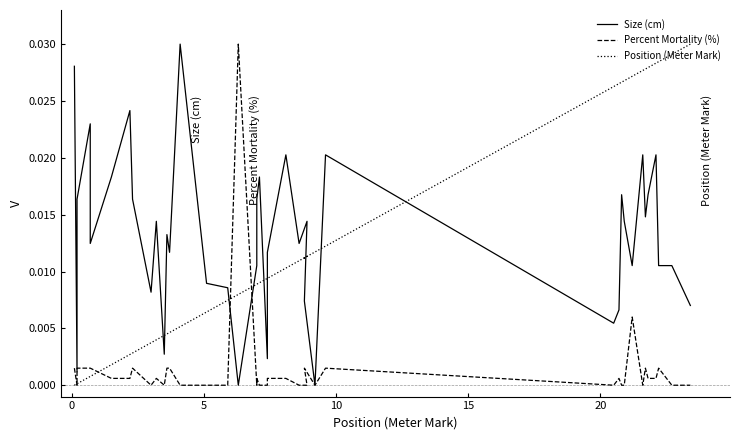

Which series has the widest spread of values?

Size (cm)